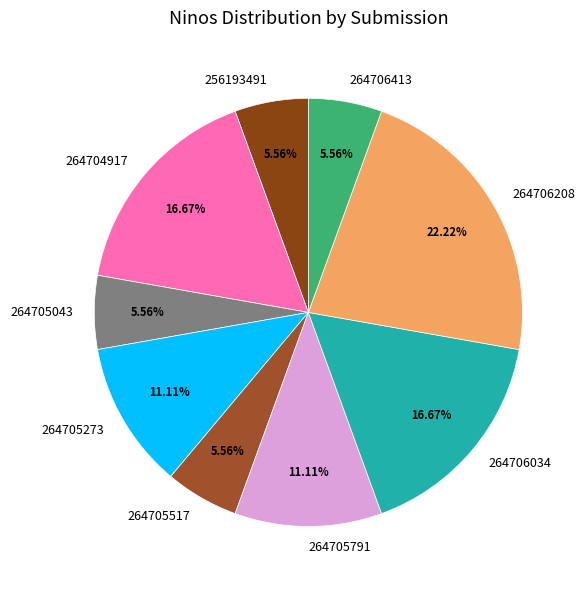

What is the largest slice in the pie chart?

264706208